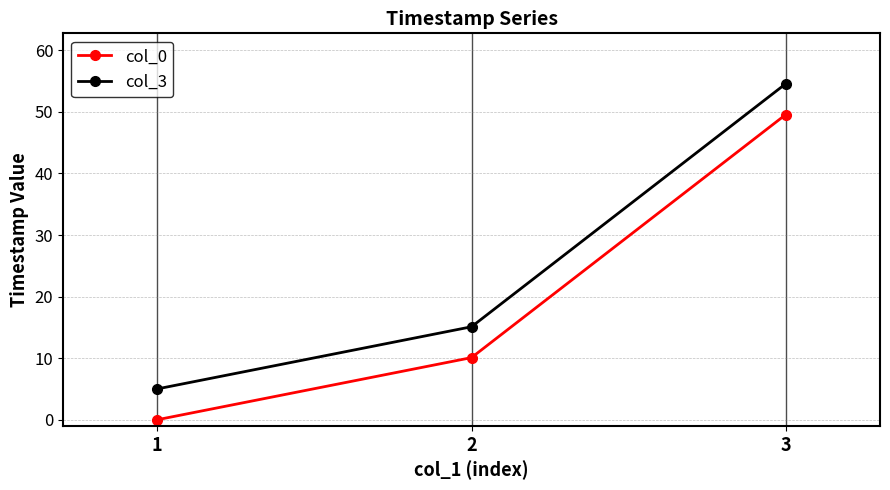

What is the sum of the col_3 values at 1 and 2?

20.1